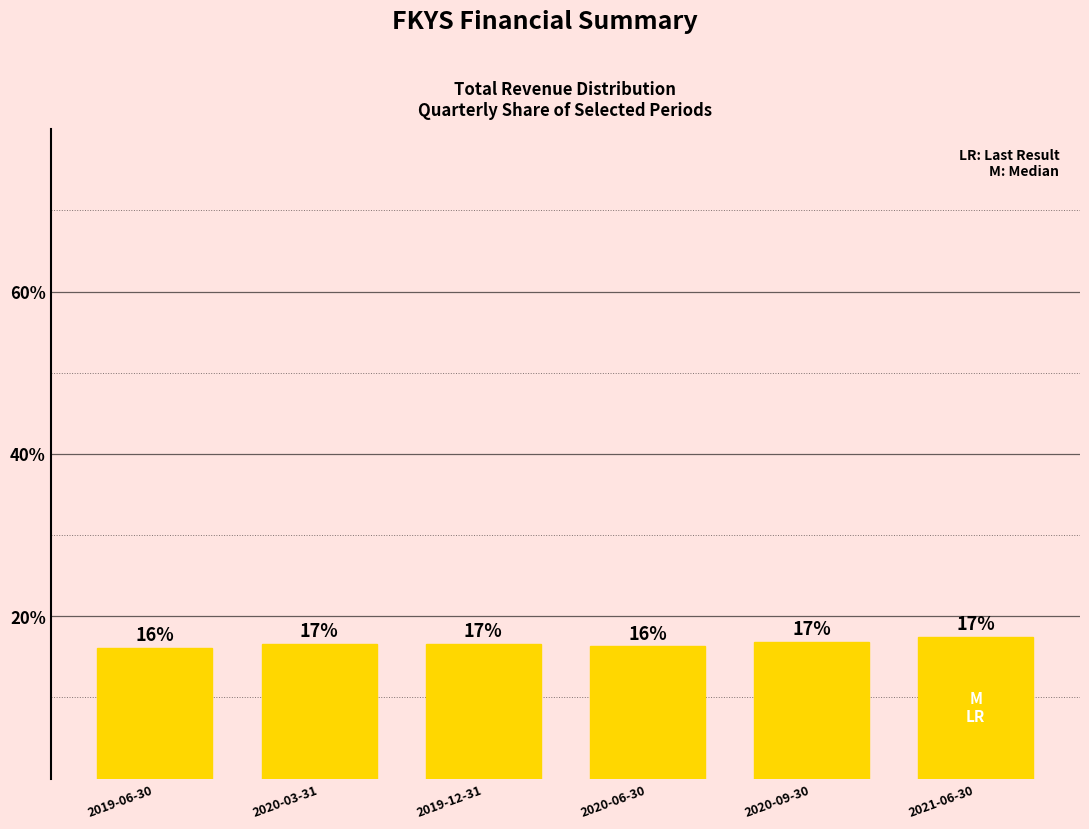

Rank the categories by value from lowest to highest.

2019-06-30, 2020-06-30, 2020-03-31, 2019-12-31, 2020-09-30, 2021-06-30